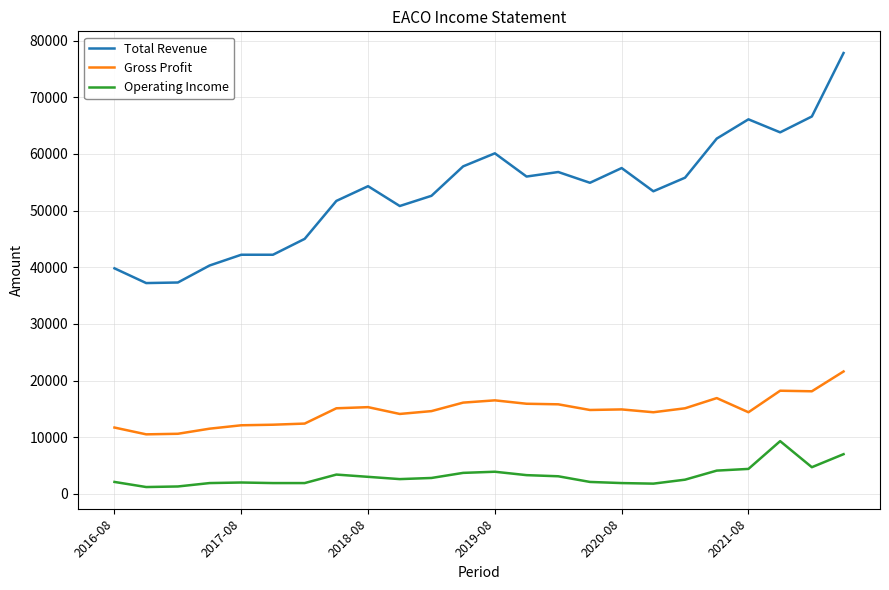

True or false: Total Revenue and Operating Income intersect in this chart.

False